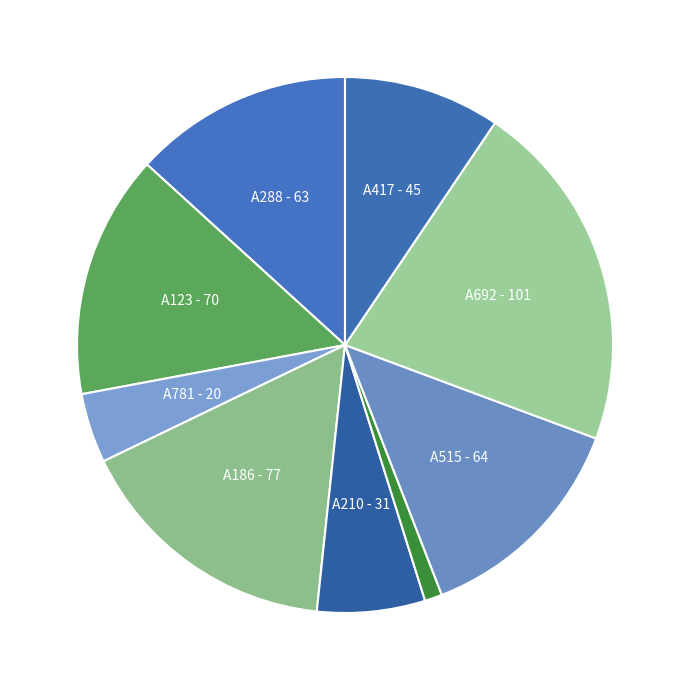

Is there a majority slice in this chart?

No